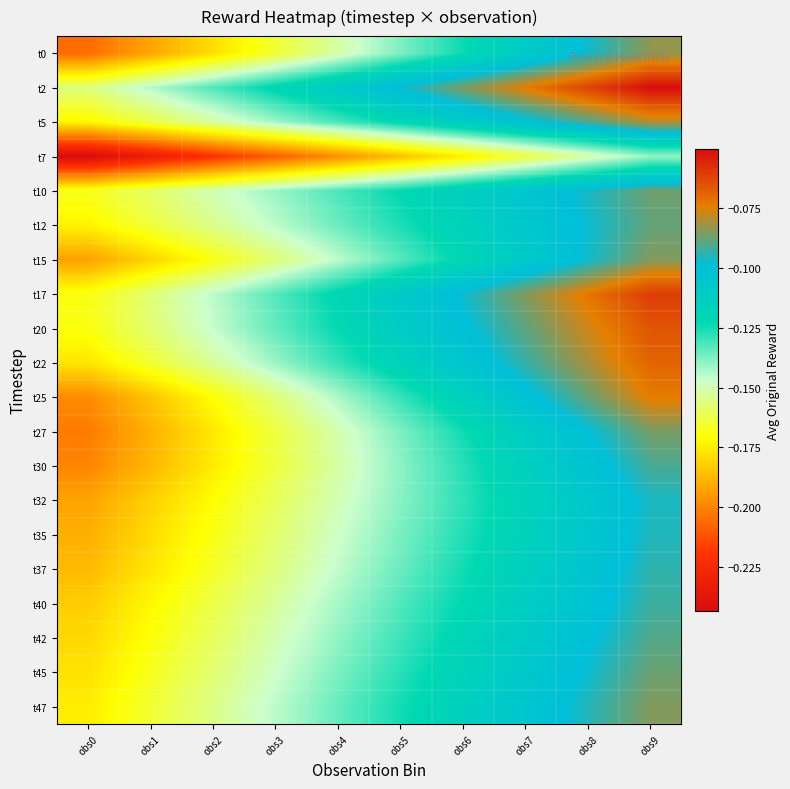

Reading left to right, extract all data points from this chart.

t0: obs0=-0.2	obs1=-0.2	obs2=-0.2	obs3=-0.2	obs4=-0.2	obs5=-0.1	obs6=-0.1	obs7=-0.1	obs8=-0.1	obs9=-0.1
t2: obs0=-0.2	obs1=-0.1	obs2=-0.1	obs3=-0.1	obs4=-0.1	obs5=-0.1	obs6=-0.1	obs7=-0.1	obs8=-0.1	obs9=-0.1
t5: obs0=-0.2	obs1=-0.2	obs2=-0.2	obs3=-0.1	obs4=-0.1	obs5=-0.1	obs6=-0.1	obs7=-0.1	obs8=-0.1	obs9=-0.1
t7: obs0=-0.2	obs1=-0.2	obs2=-0.2	obs3=-0.2	obs4=-0.2	obs5=-0.2	obs6=-0.2	obs7=-0.2	obs8=-0.2	obs9=-0.1
t10: obs0=-0.2	obs1=-0.2	obs2=-0.1	obs3=-0.1	obs4=-0.1	obs5=-0.1	obs6=-0.1	obs7=-0.1	obs8=-0.1	obs9=-0.1
t12: obs0=-0.2	obs1=-0.2	obs2=-0.2	obs3=-0.1	obs4=-0.1	obs5=-0.1	obs6=-0.1	obs7=-0.1	obs8=-0.1	obs9=-0.1
t15: obs0=-0.2	obs1=-0.2	obs2=-0.2	obs3=-0.2	obs4=-0.1	obs5=-0.1	obs6=-0.1	obs7=-0.1	obs8=-0.1	obs9=-0.1
t17: obs0=-0.2	obs1=-0.2	obs2=-0.1	obs3=-0.1	obs4=-0.1	obs5=-0.1	obs6=-0.1	obs7=-0.1	obs8=-0.1	obs9=-0.1
t20: obs0=-0.2	obs1=-0.2	obs2=-0.1	obs3=-0.1	obs4=-0.1	obs5=-0.1	obs6=-0.1	obs7=-0.1	obs8=-0.1	obs9=-0.1
t22: obs0=-0.2	obs1=-0.2	obs2=-0.2	obs3=-0.1	obs4=-0.1	obs5=-0.1	obs6=-0.1	obs7=-0.1	obs8=-0.1	obs9=-0.1
t25: obs0=-0.2	obs1=-0.2	obs2=-0.2	obs3=-0.2	obs4=-0.1	obs5=-0.1	obs6=-0.1	obs7=-0.1	obs8=-0.1	obs9=-0.1
t27: obs0=-0.2	obs1=-0.2	obs2=-0.2	obs3=-0.2	obs4=-0.2	obs5=-0.1	obs6=-0.1	obs7=-0.1	obs8=-0.1	obs9=-0.1
t30: obs0=-0.2	obs1=-0.2	obs2=-0.2	obs3=-0.2	obs4=-0.2	obs5=-0.1	obs6=-0.1	obs7=-0.1	obs8=-0.1	obs9=-0.1
t32: obs0=-0.2	obs1=-0.2	obs2=-0.2	obs3=-0.2	obs4=-0.1	obs5=-0.1	obs6=-0.1	obs7=-0.1	obs8=-0.1	obs9=-0.1
t35: obs0=-0.2	obs1=-0.2	obs2=-0.2	obs3=-0.2	obs4=-0.1	obs5=-0.1	obs6=-0.1	obs7=-0.1	obs8=-0.1	obs9=-0.1
t37: obs0=-0.2	obs1=-0.2	obs2=-0.2	obs3=-0.2	obs4=-0.1	obs5=-0.1	obs6=-0.1	obs7=-0.1	obs8=-0.1	obs9=-0.1
t40: obs0=-0.2	obs1=-0.2	obs2=-0.2	obs3=-0.2	obs4=-0.1	obs5=-0.1	obs6=-0.1	obs7=-0.1	obs8=-0.1	obs9=-0.1
t42: obs0=-0.2	obs1=-0.2	obs2=-0.2	obs3=-0.2	obs4=-0.1	obs5=-0.1	obs6=-0.1	obs7=-0.1	obs8=-0.1	obs9=-0.1
t45: obs0=-0.2	obs1=-0.2	obs2=-0.2	obs3=-0.1	obs4=-0.1	obs5=-0.1	obs6=-0.1	obs7=-0.1	obs8=-0.1	obs9=-0.1
t47: obs0=-0.2	obs1=-0.2	obs2=-0.2	obs3=-0.1	obs4=-0.1	obs5=-0.1	obs6=-0.1	obs7=-0.1	obs8=-0.1	obs9=-0.1